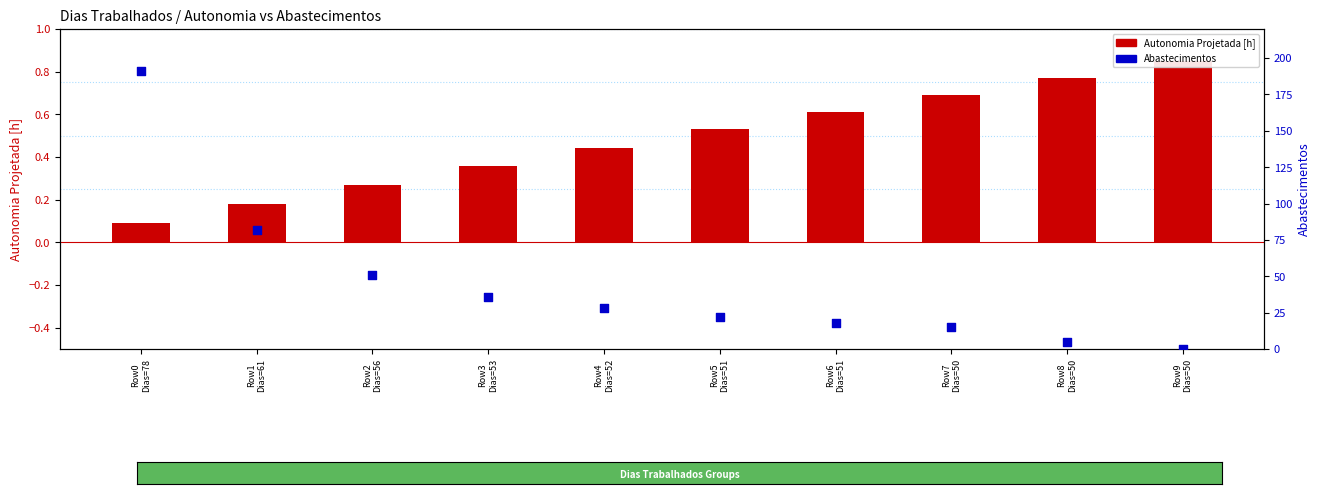

Is the value of Autonomia Projetada [h] at Row5
Dias=51 greater than the value of Abastecimentos at Row2
Dias=56?

No